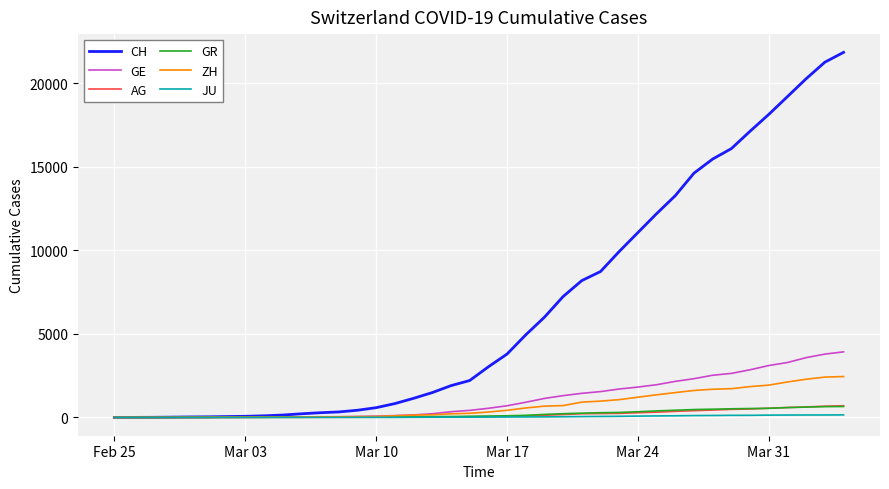

Is this an area chart (filled region under the line)?

No